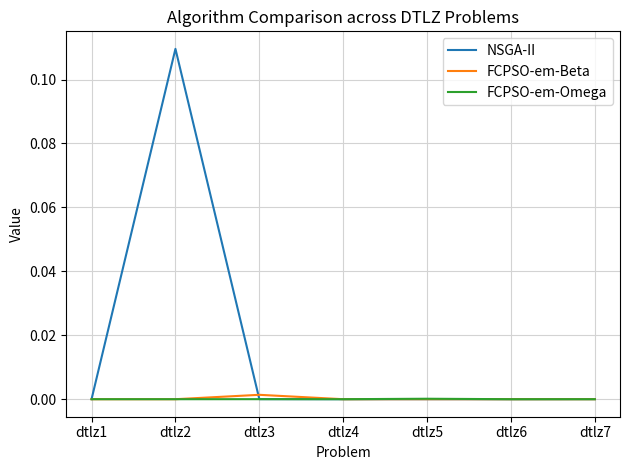

True or false: FCPSO-em-Omega has a value of 0.0 at dtlz5.

True